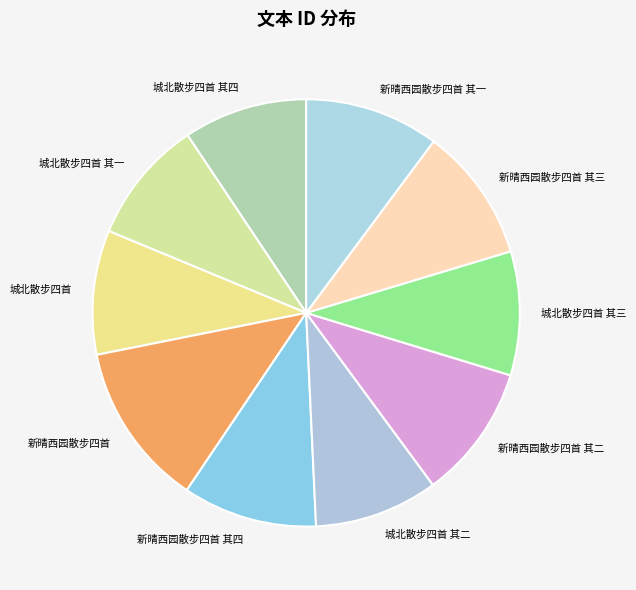

Combined, do 城北散步四首 and 城北散步四首 其三 account for over 50%?

No